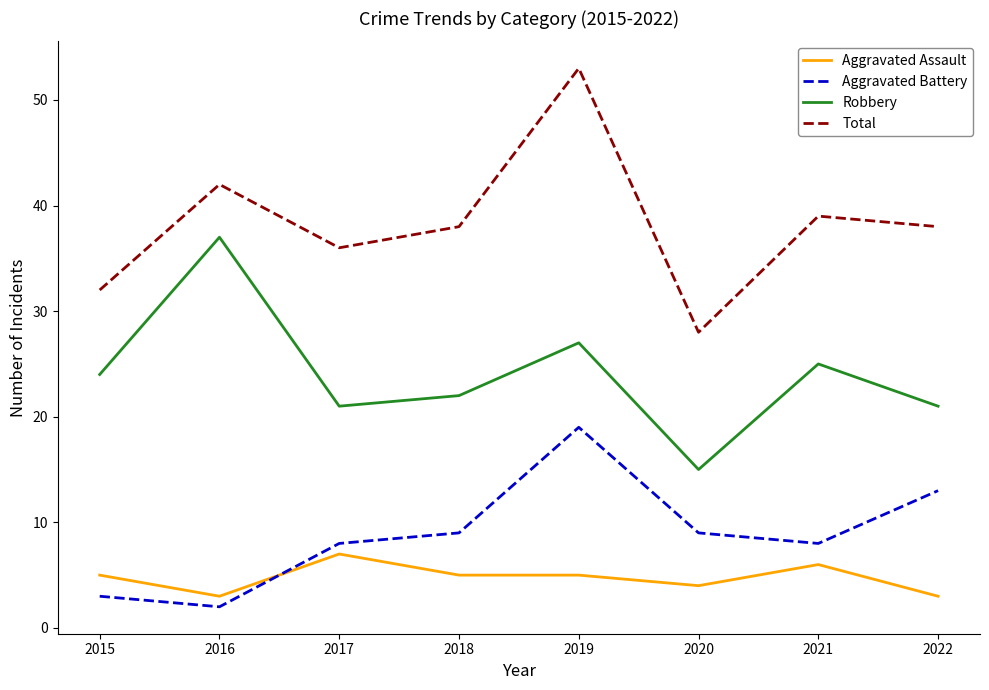

Reading left to right, what are all the values shown in this chart?

Aggravated Assault: 5	3	7	5	5	4	6	3
Aggravated Battery: 3	2	8	9	19	9	8	13
Robbery: 24	37	21	22	27	15	25	21
Total: 32	42	36	38	53	28	39	38